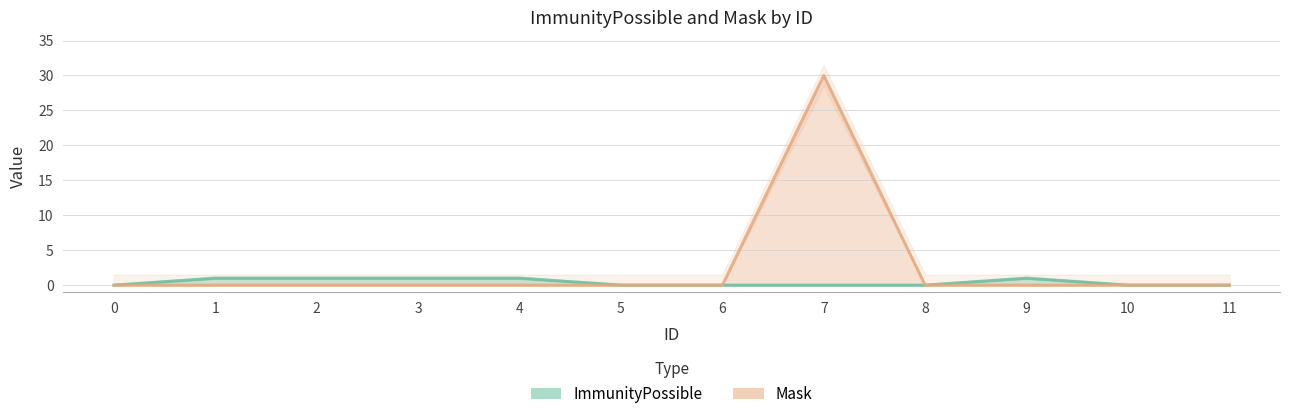

Is the value of ImmunityPossible at 0 greater than the value of Mask at 2?

No